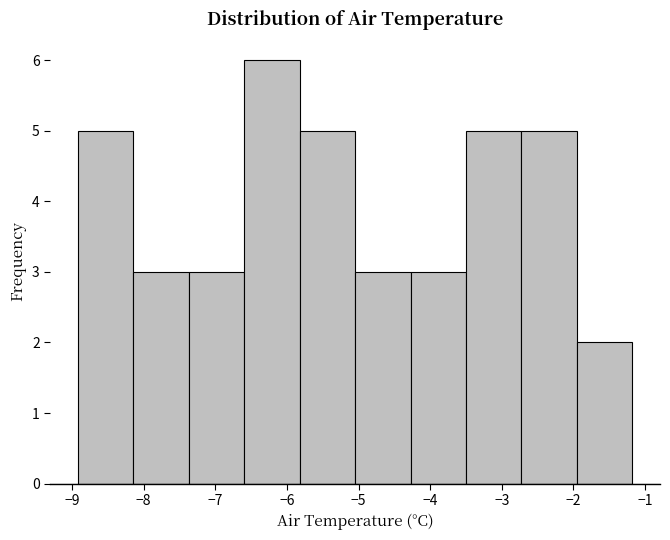

Over which range of the x-axis is the bar tallest?

-6.6 to -5.8